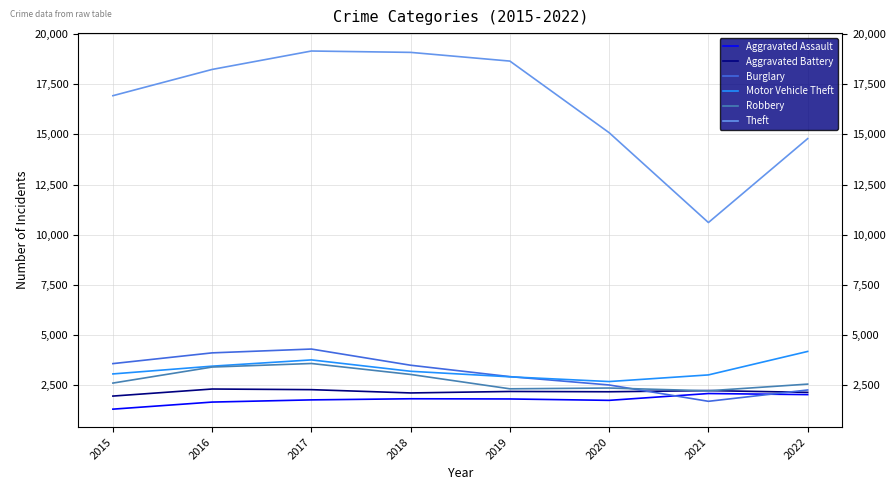

What is the smallest value displayed?

1307